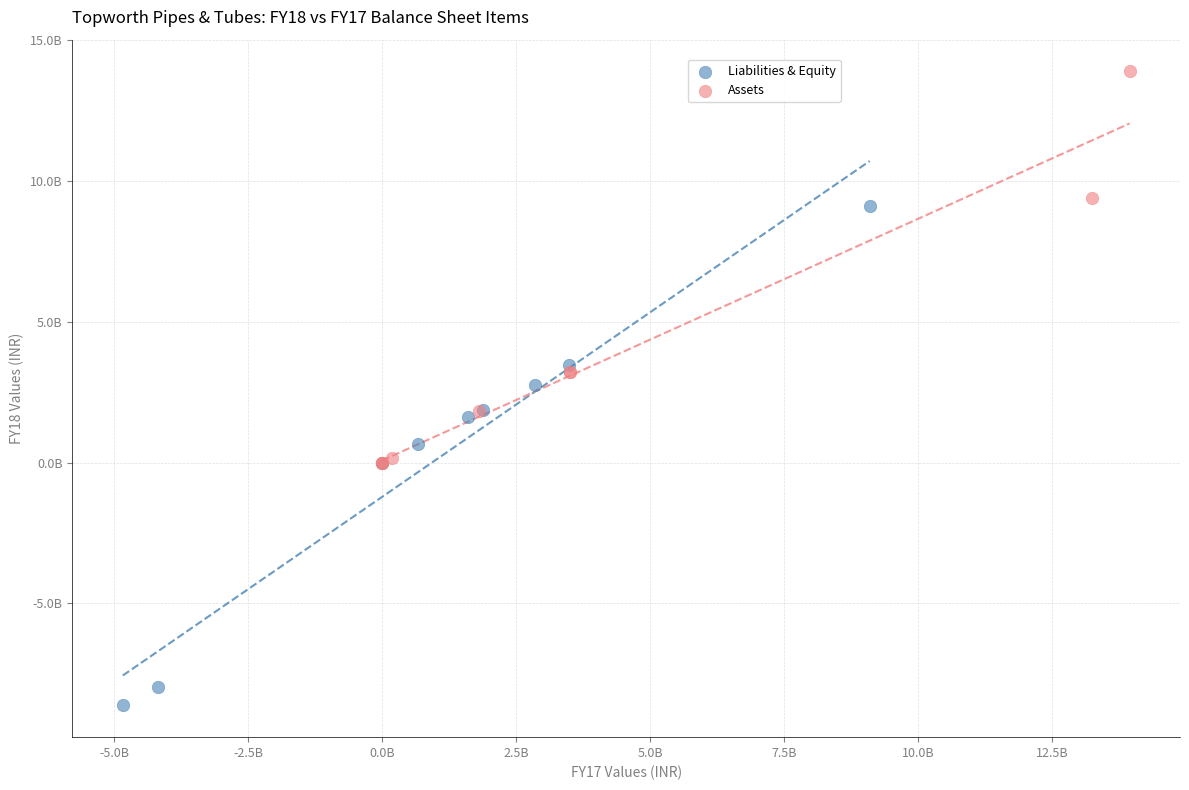

Which series contains the lowest Y value?

Liabilities & Equity